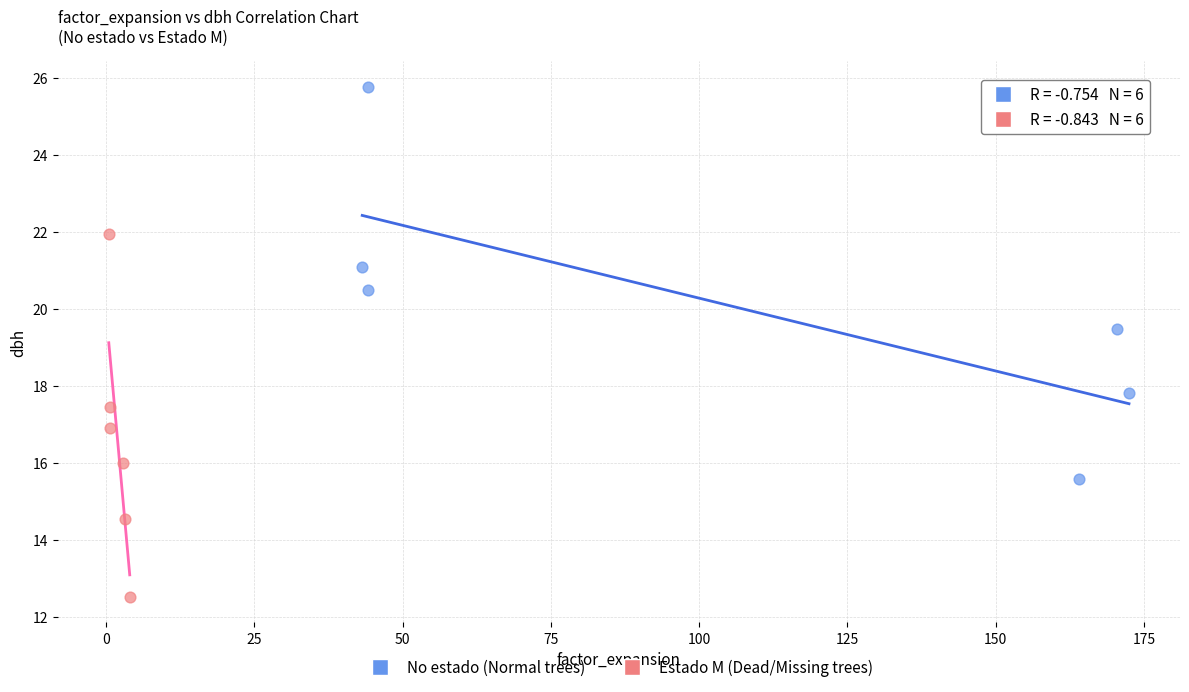

Which series contains the lowest Y value?

Estado M (Dead/Missing trees)